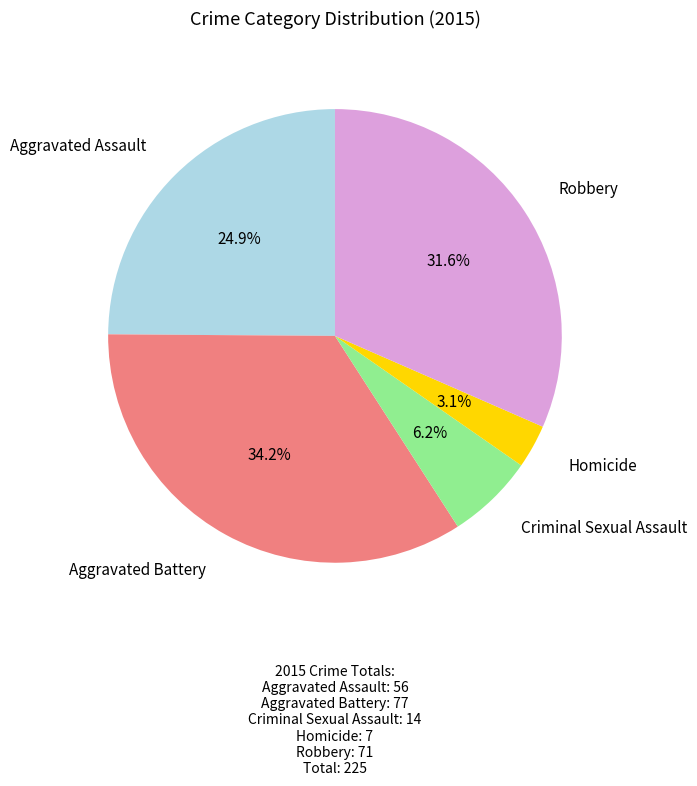

Is there a majority slice in this chart?

No